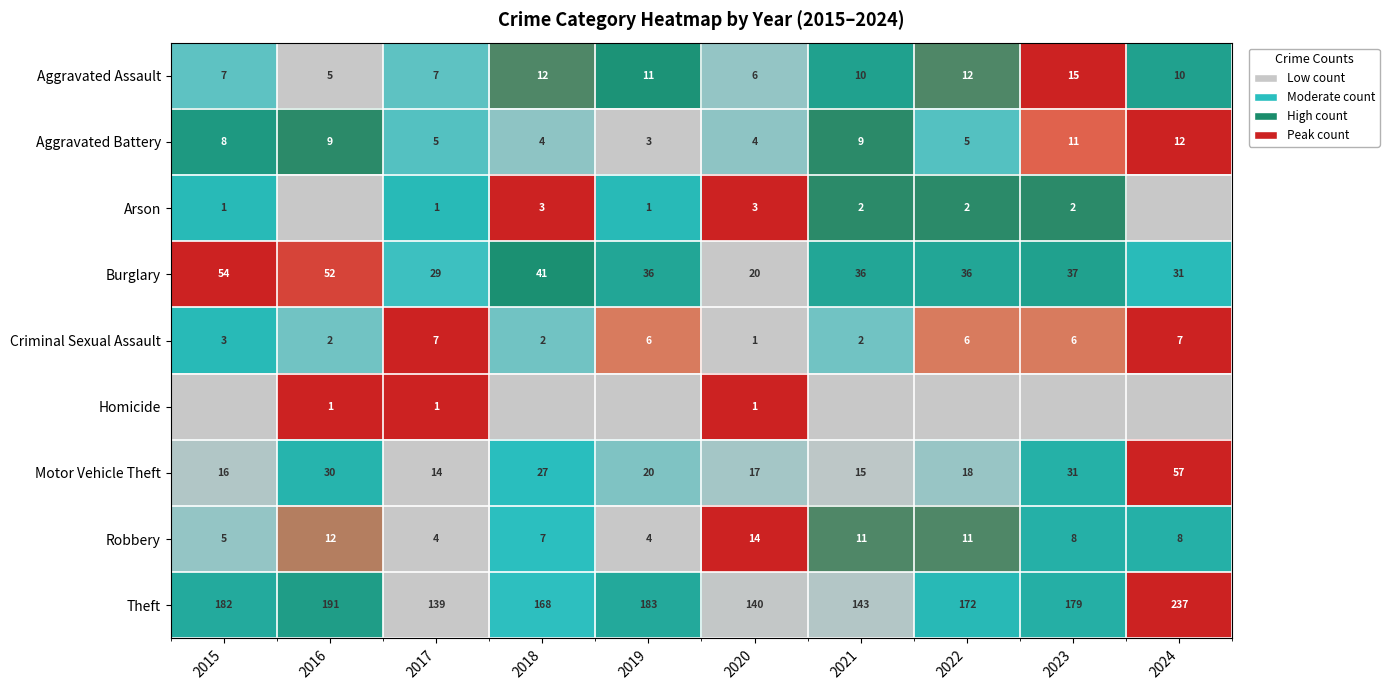

What is the difference between the Aggravated Battery values at 2015 and 2023?

3